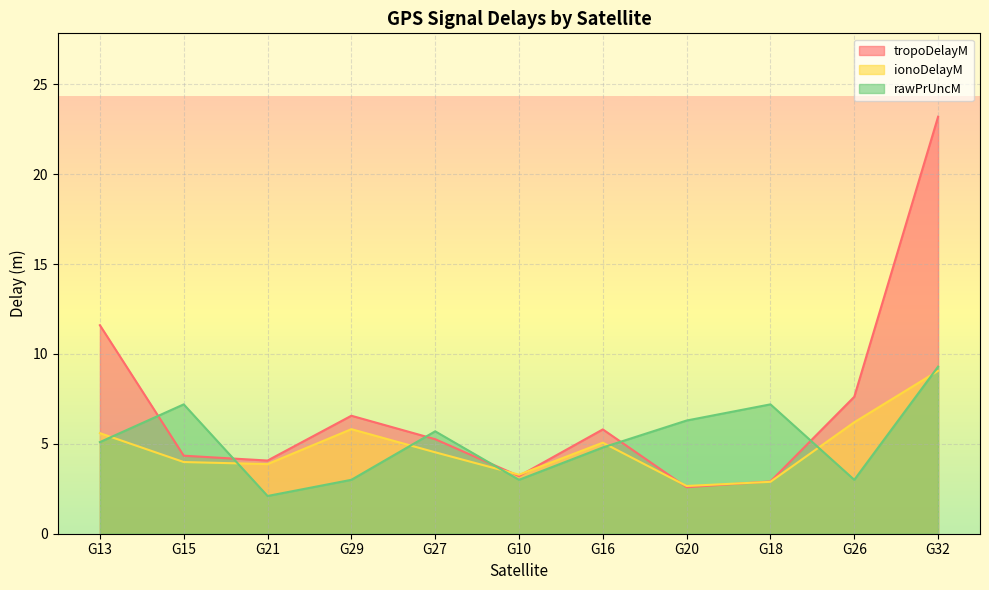

Is it true that rawPrUncM equals 6.3 at G20?

True